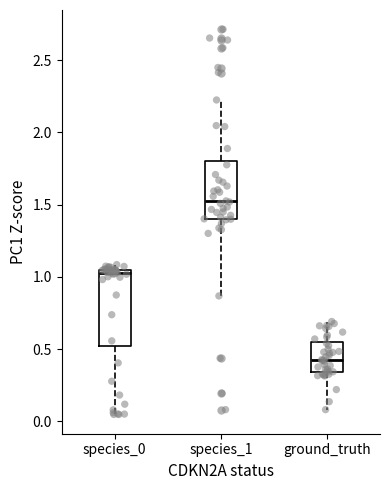

Where does the lower whisker of the box for ground_truth end on the y-axis? The values are not printed on the chart, so give them approximately, as read against the axis.

0.10